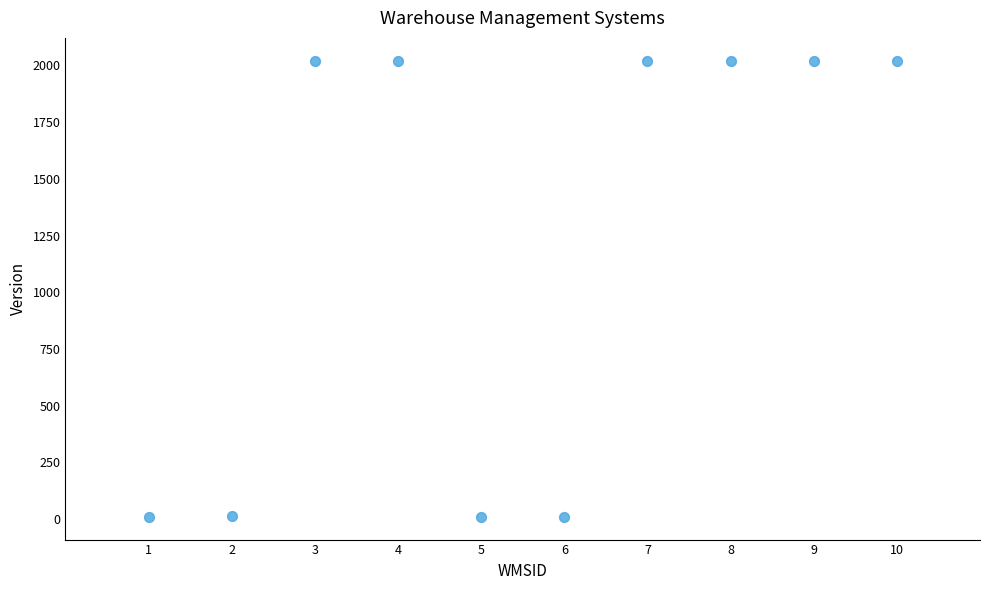

What is the range of X values (max minus min)?

9.0